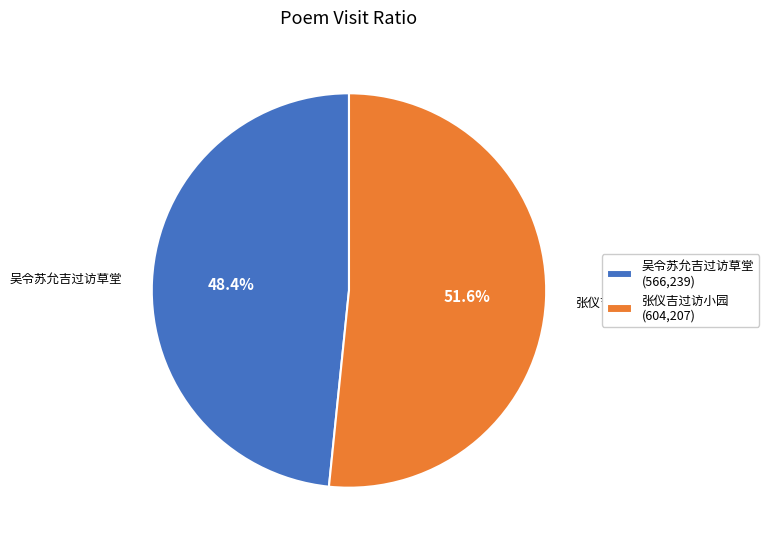

Which category accounts for the majority?

张仪吉过访小园 (604,207)